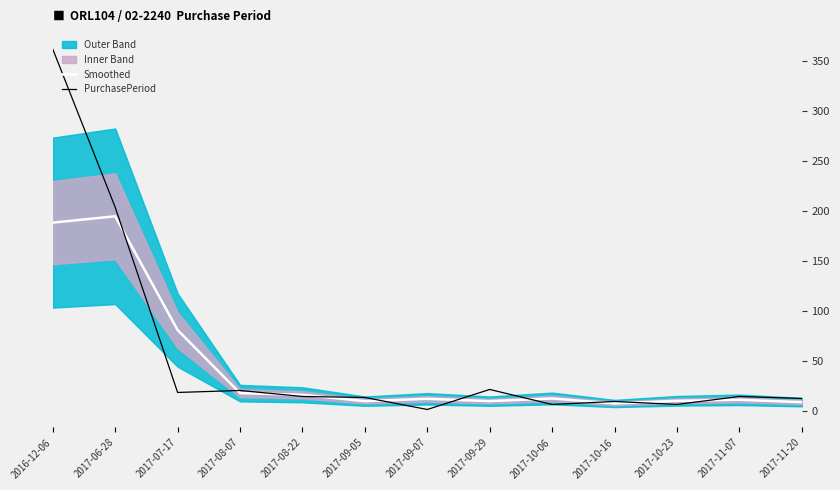

The value of Smoothed at 2017-10-23 is 3.4. True or false?

False